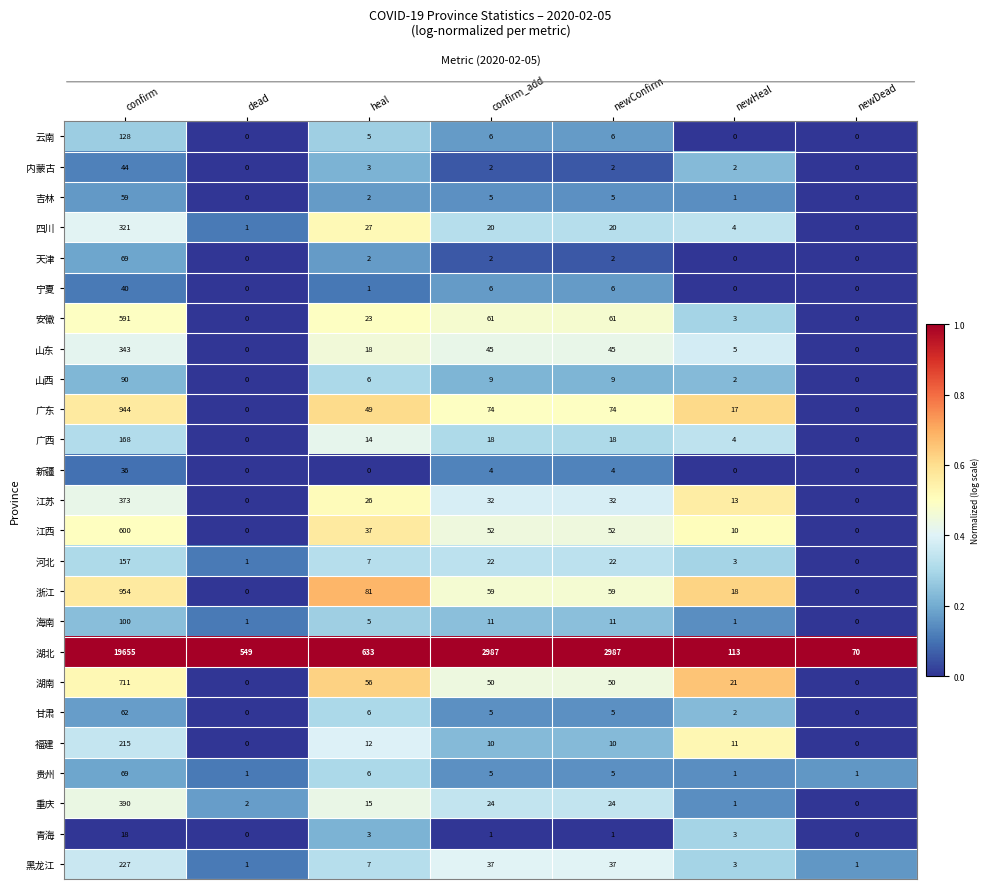

The 湖南 series shows 0 at dead. True or false?

True